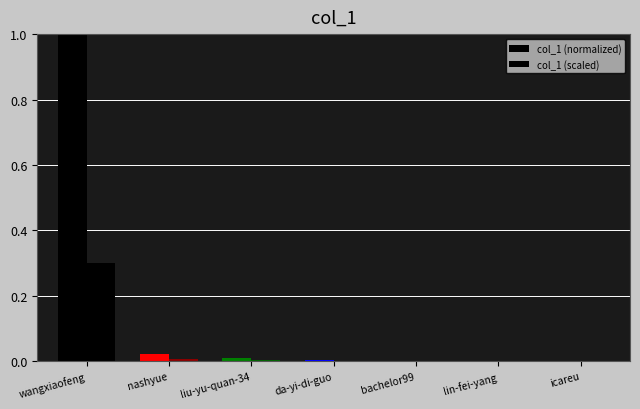

How many series are shown in this chart?

2